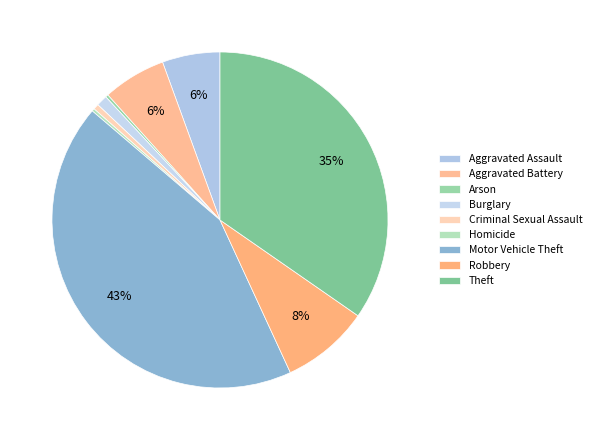

To the nearest percent, what is the combined percentage of Arson and Robbery?

9%